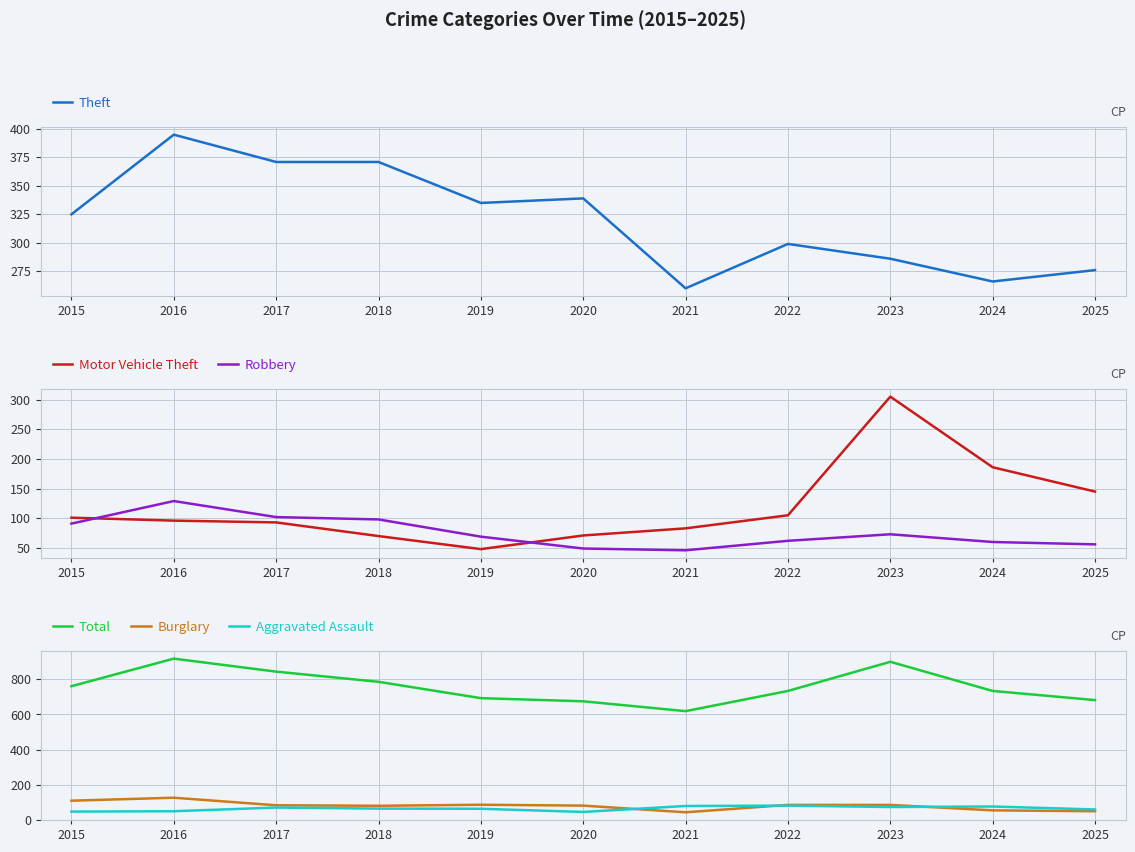

What is the highest value of the Total series?

918